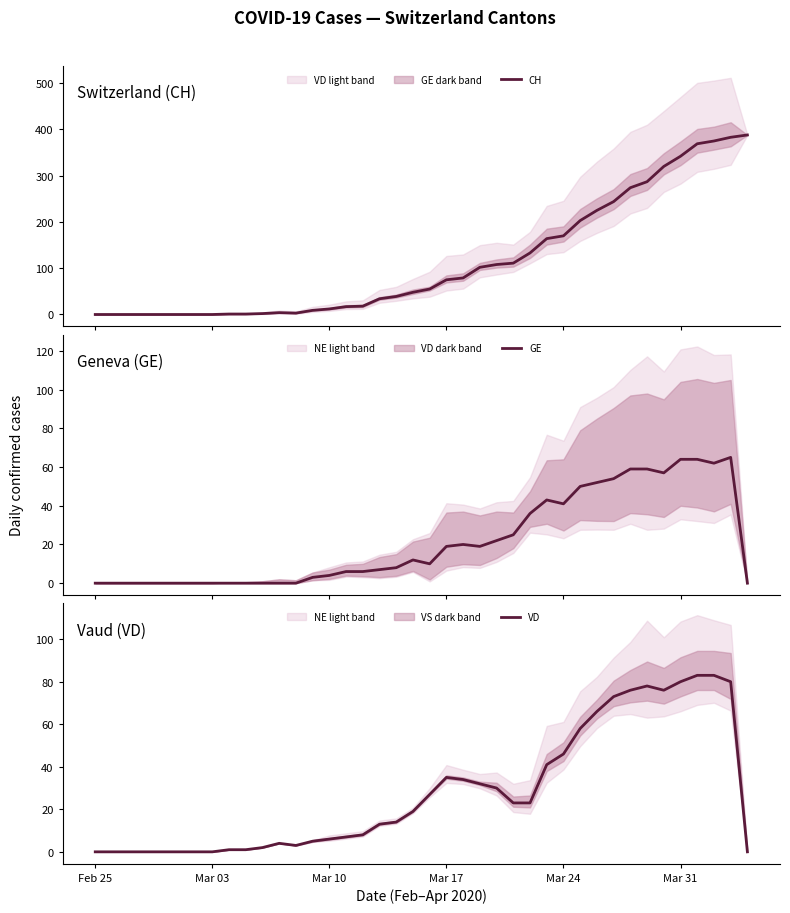

What is the maximum value for VD?

83